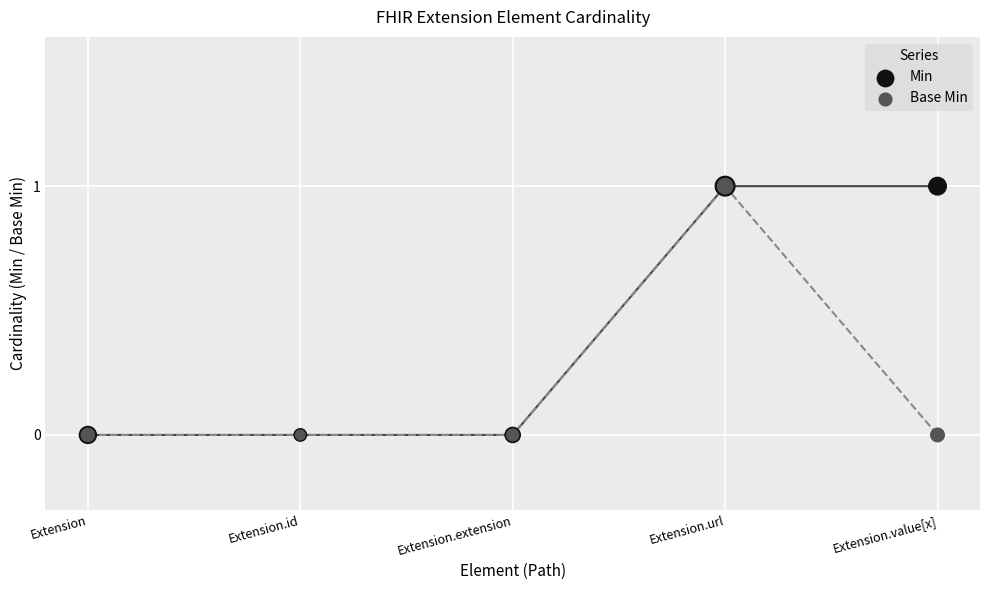

What are all the series names shown in the legend?

Min, Base Min